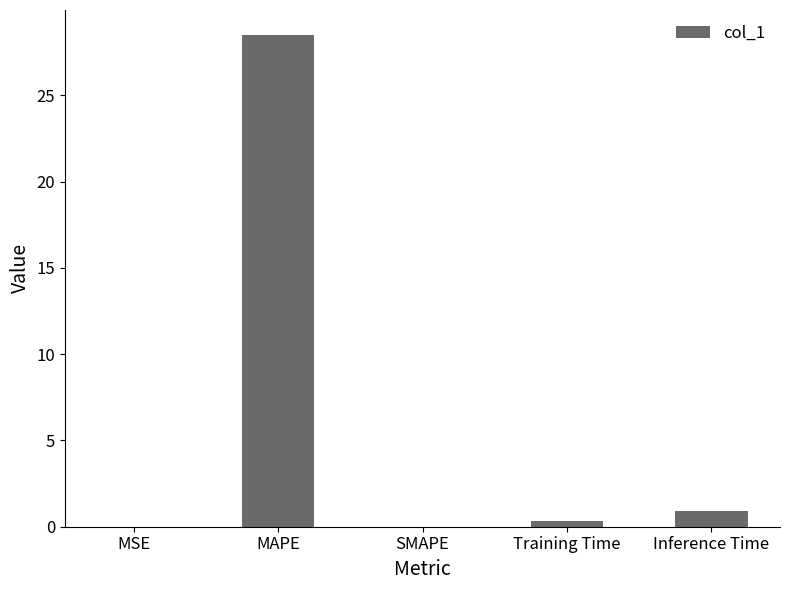

At which category does the chart reach its peak across all series?

MAPE